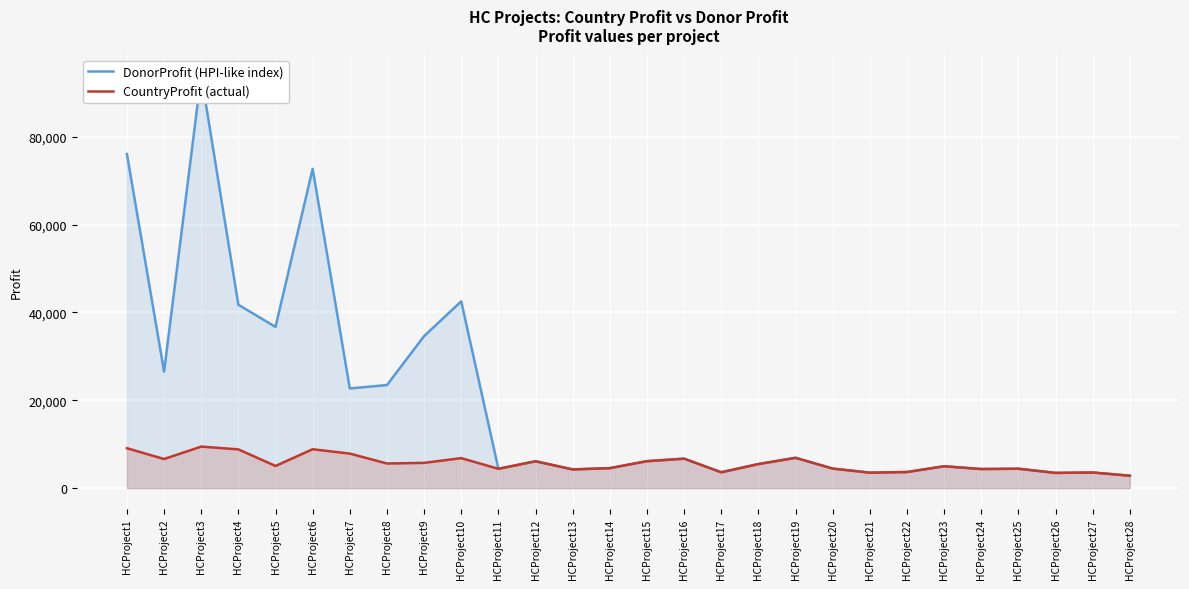

Reading left to right, what are all the values shown in this chart?

DonorProfit (HPI-like index): 76076	26524	94032	41757	36709	72702	22695	23473	34611	42529	4398	6118	4259	4552	6139	6706	3614	5481	6899	4453	3523	3671	4979	4350	4418	3469	3564	2824
CountryProfit (actual): 9086	6628	9459	8822	5049	8854	7863	5608	5752	6828	4398	6118	4259	4552	6139	6706	3614	5481	6899	4453	3523	3671	4979	4350	4418	3469	3564	2824